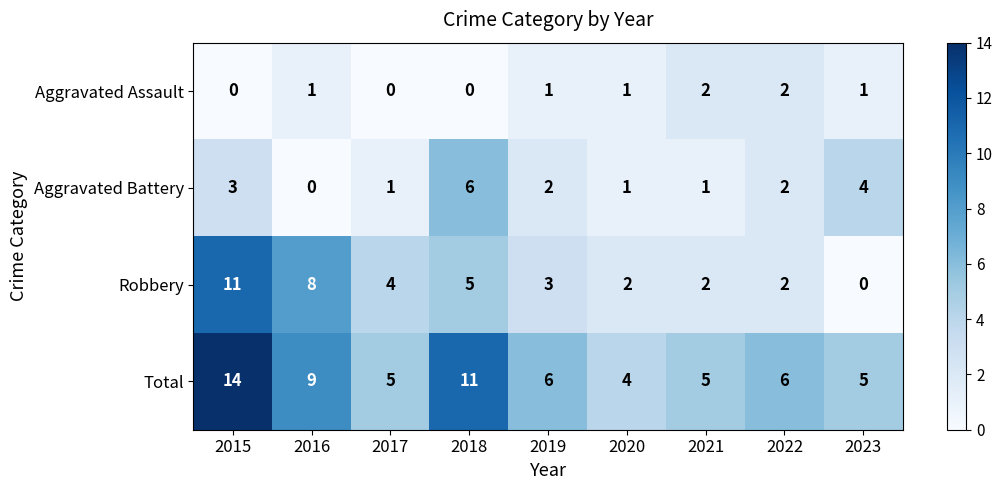

Is it true that Total equals 5 at 2017?

True